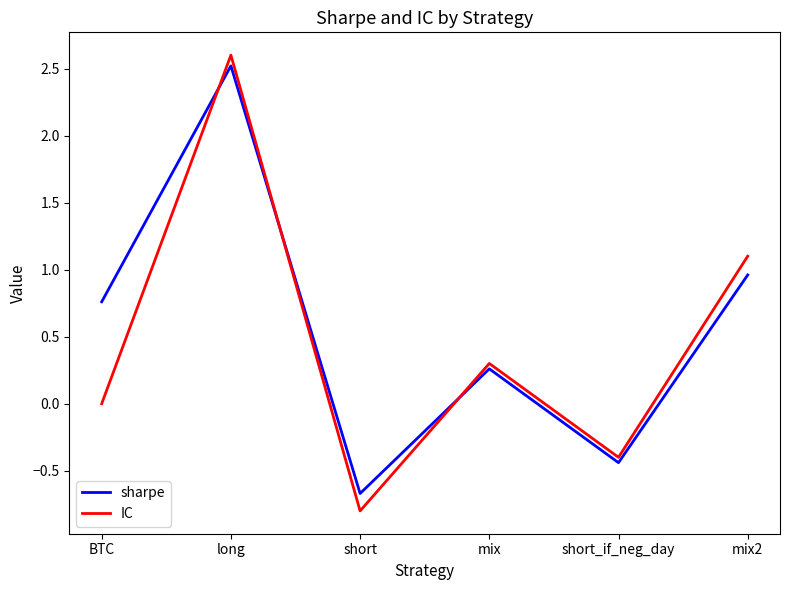

Is it true that sharpe equals -0.7 at short?

True